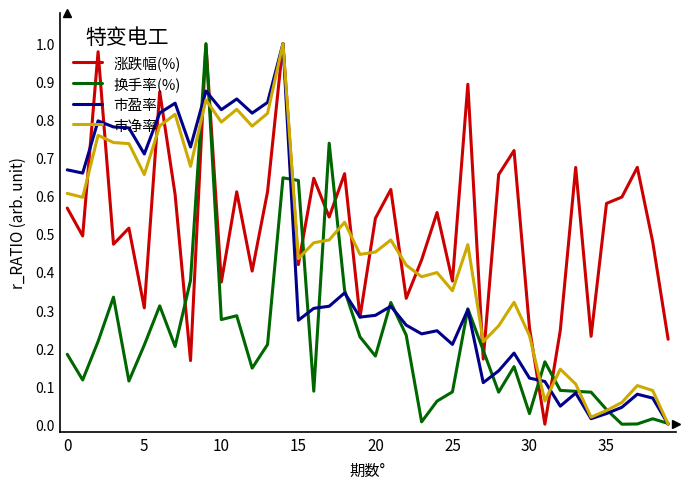

Rank the series by their average value, from highest to lowest.

涨跌幅(%), 市净率, 市盈率, 换手率(%)